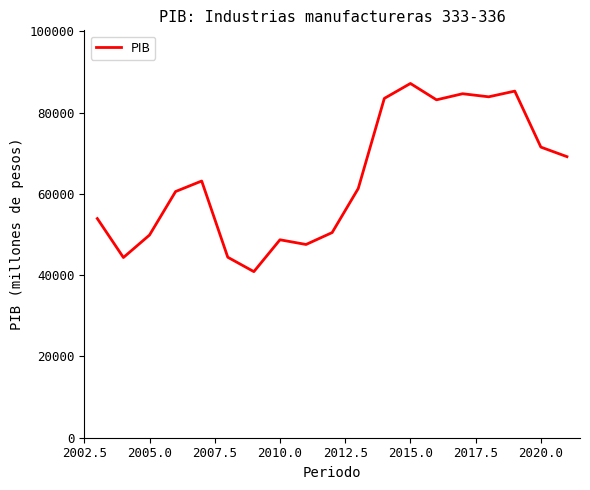

What is the greatest value displayed?

87201.0